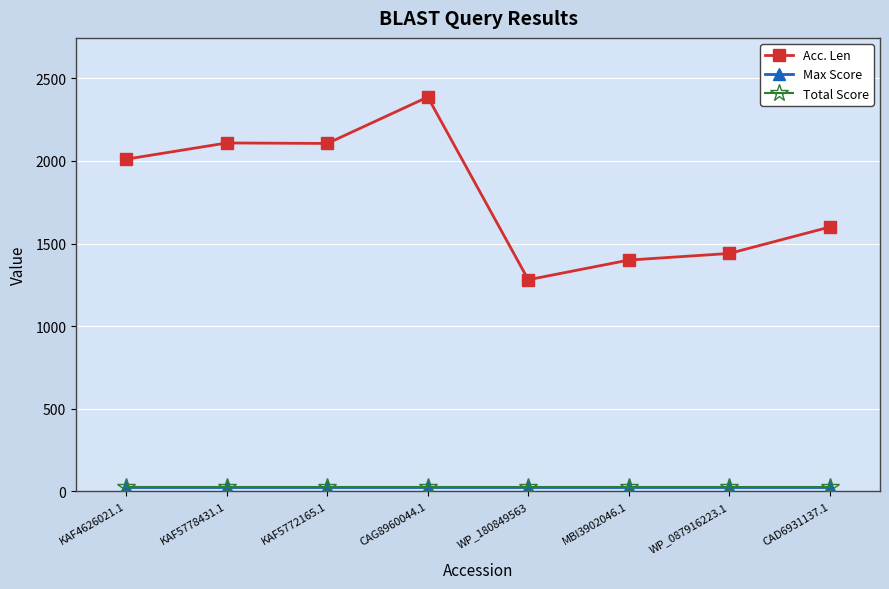

What is the highest value of the Max Score series?

24.8